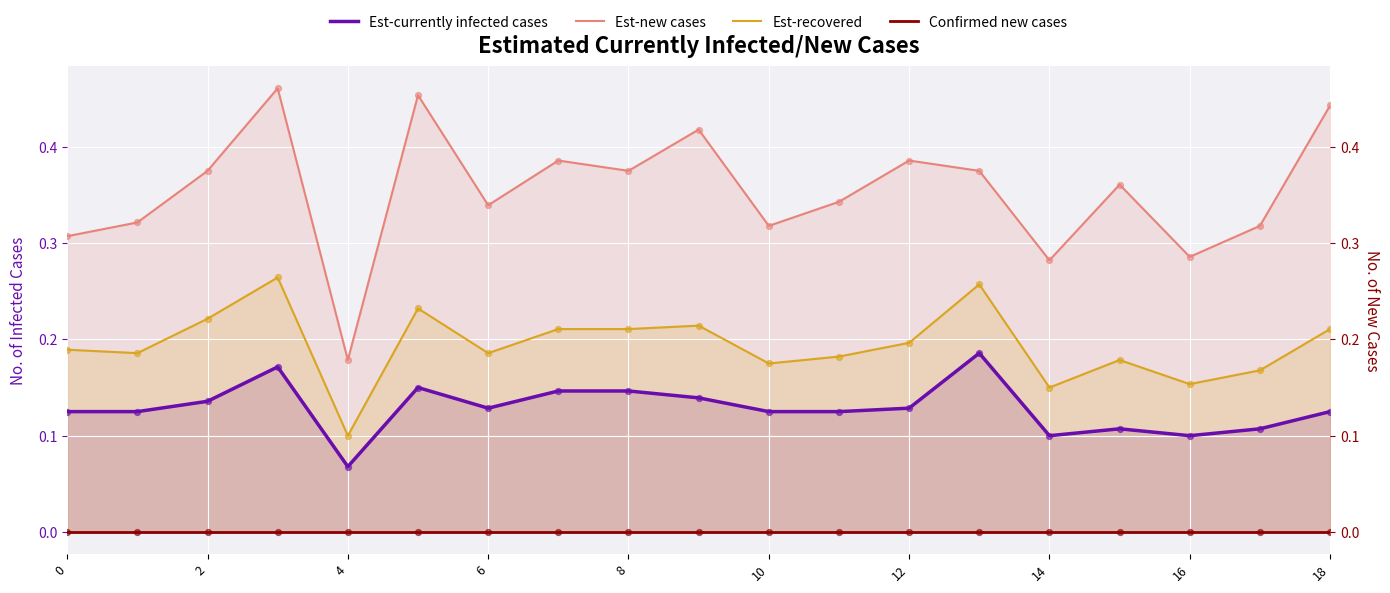

Which series has the widest spread of Y values?

Est-new cases